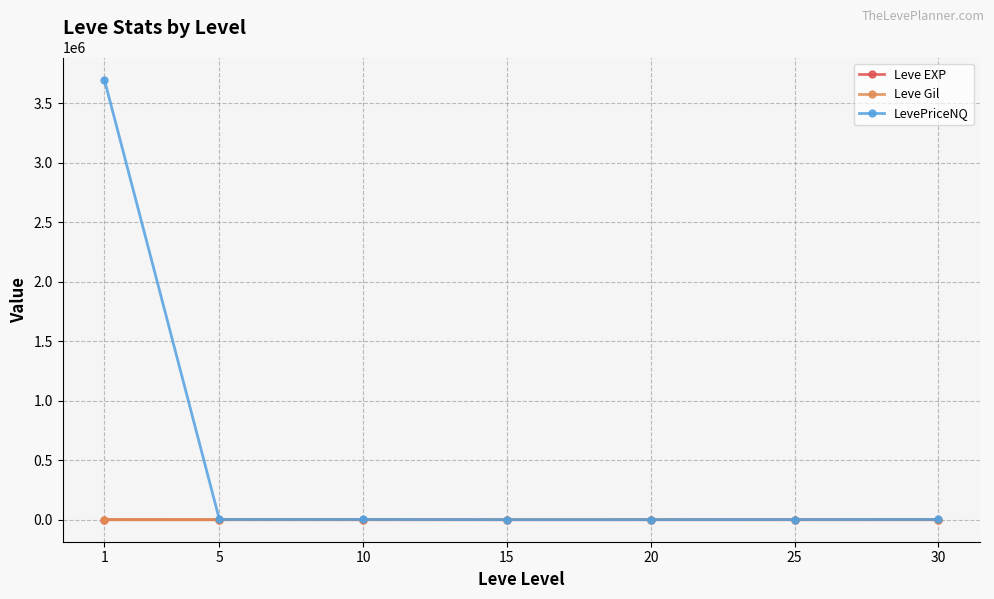

What are all the series names shown in the legend?

Leve EXP, Leve Gil, LevePriceNQ